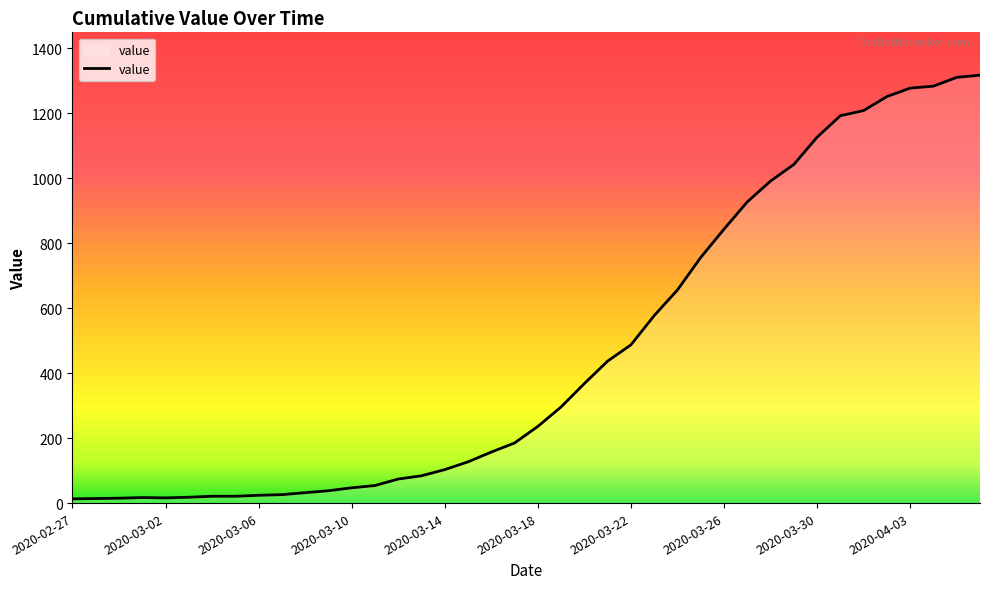

How many values are below 236?

20